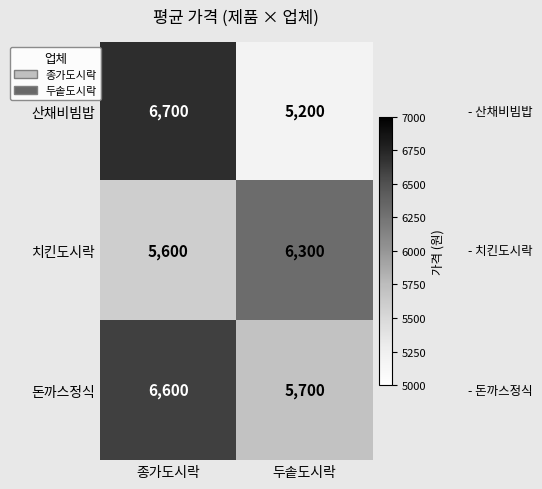

Read the 치킨도시락 value at 두솥도시락, to the nearest 10.

6300